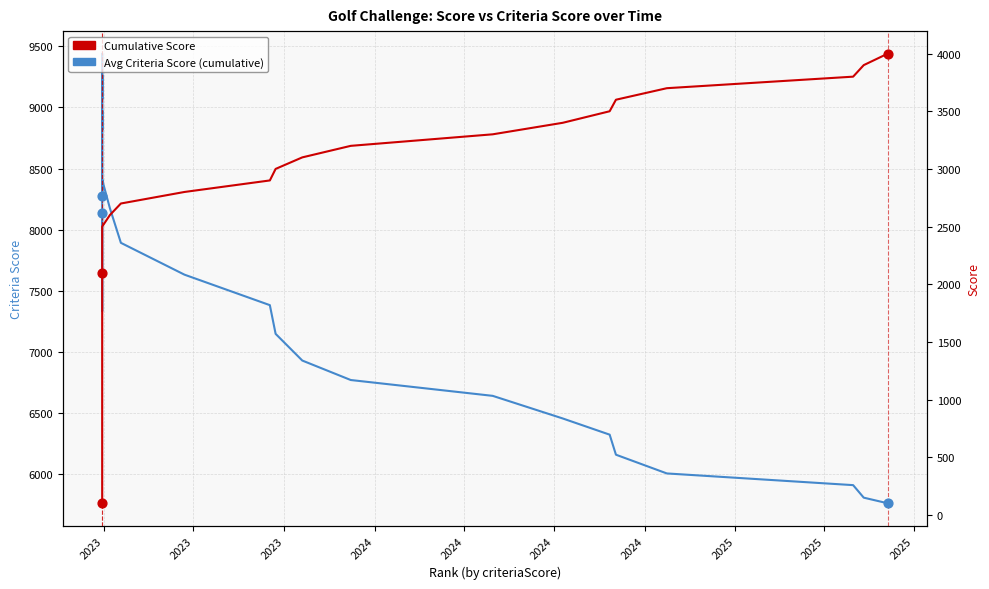

Which series contains the lowest Y value?

Cumulative Score